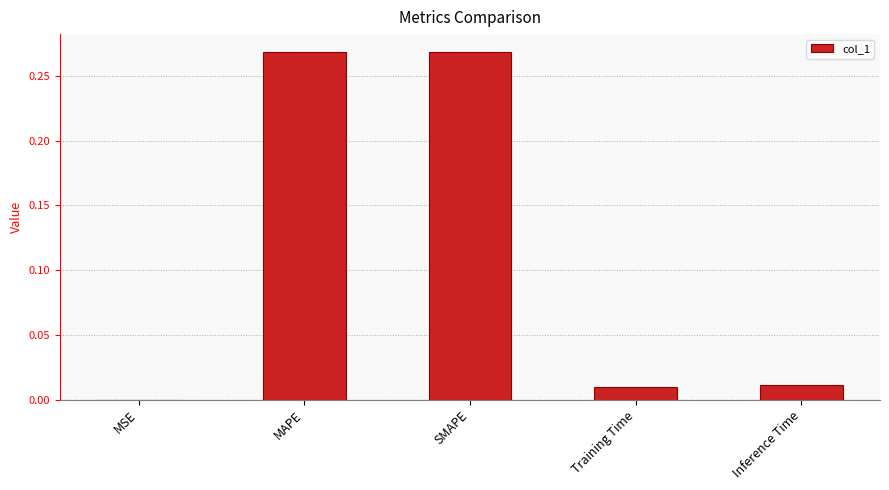

The chart shows a value of 0.0 at MSE. True or false?

True